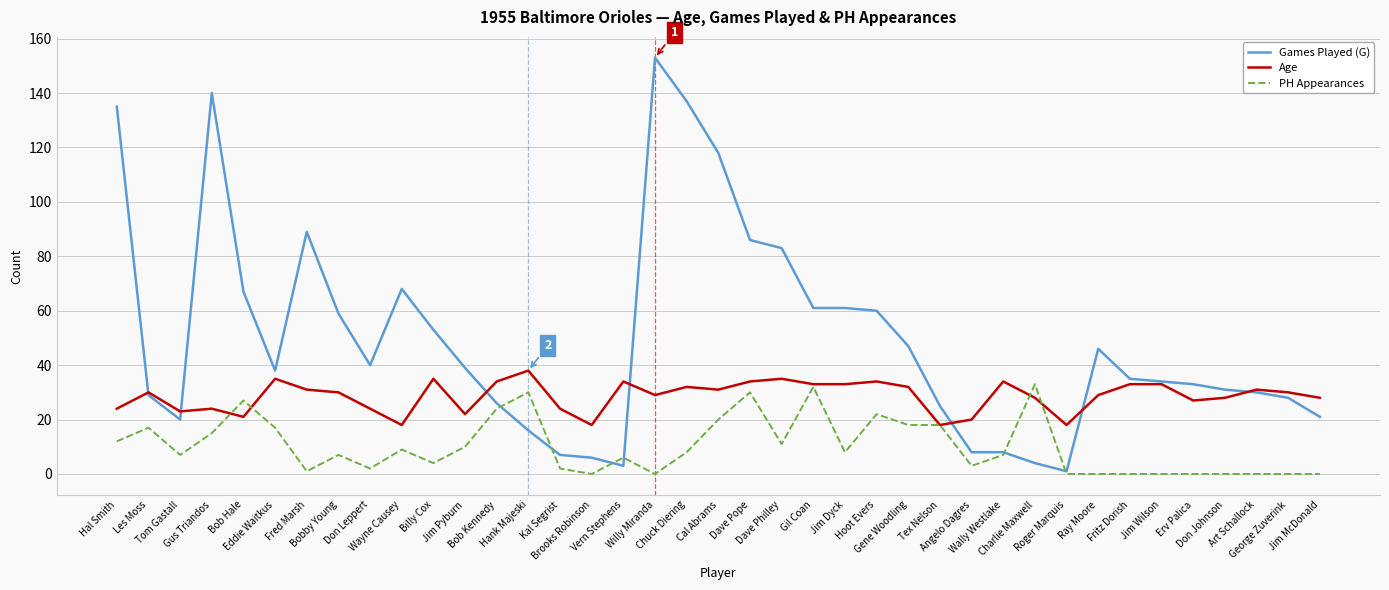

What is the highest value of the Age series?

38